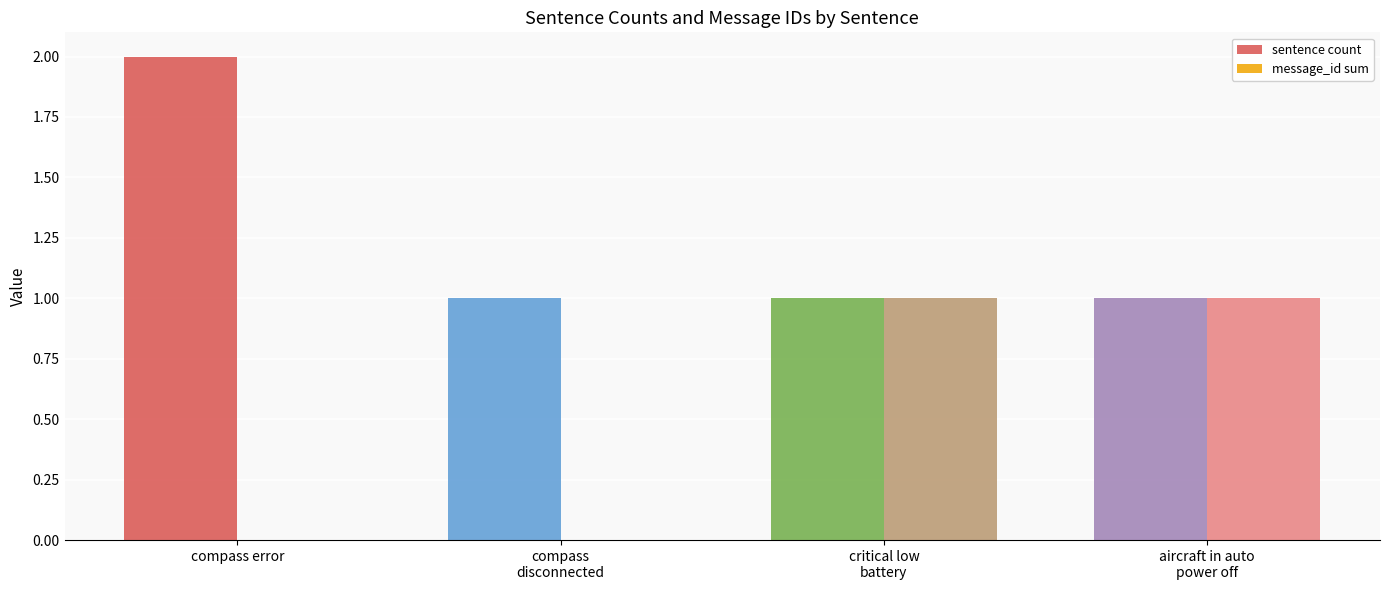

Are the bars grouped side by side (vs. stacked)?

Yes